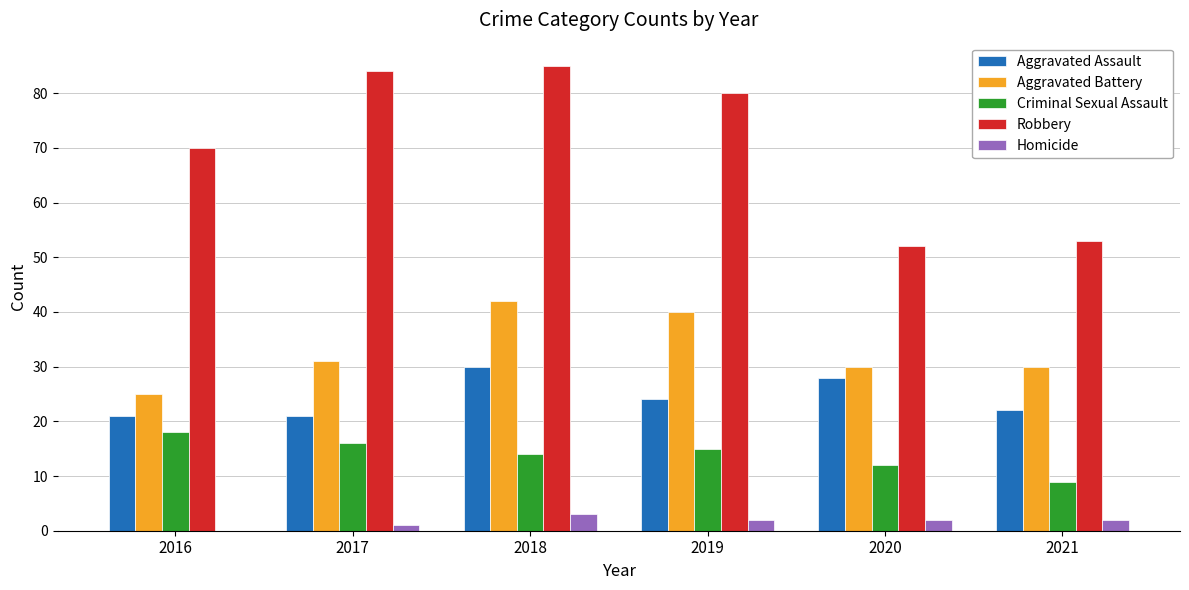

Which category has the highest value in the Homicide series?

2018